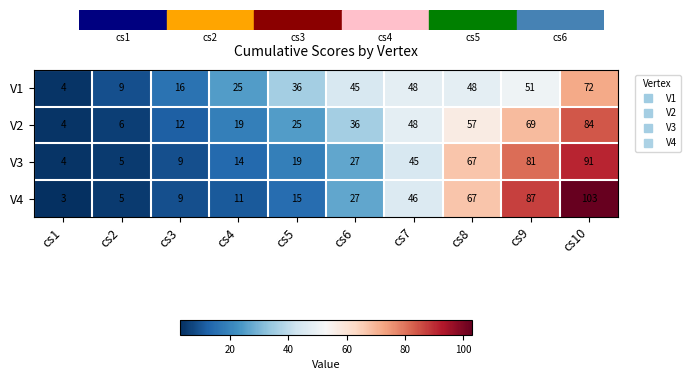

What is the minimum value shown in the chart?

3